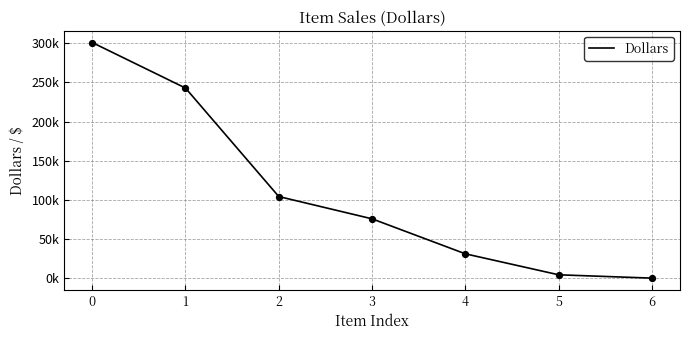

Between 6 and 5, which is larger?

5